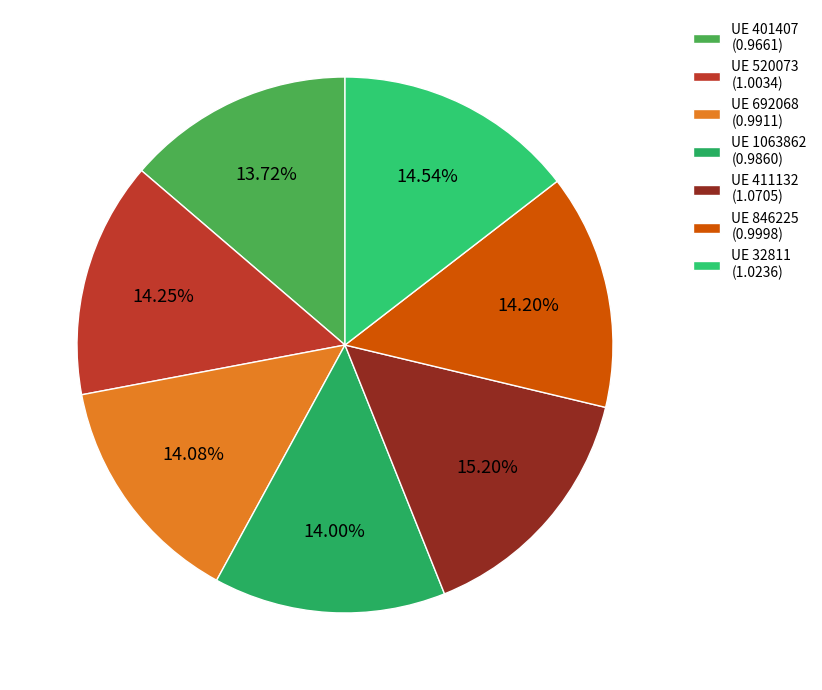

How many segments does this pie chart have?

7